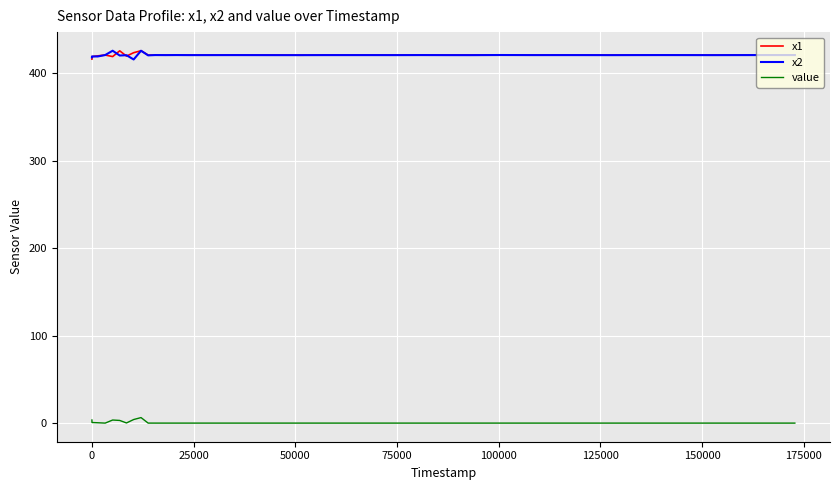

True or false: value and x2 intersect in this chart.

False